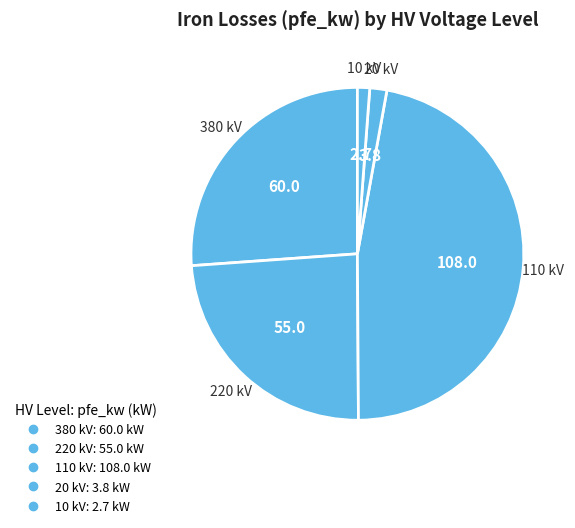

Count the number of slices in the pie.

5